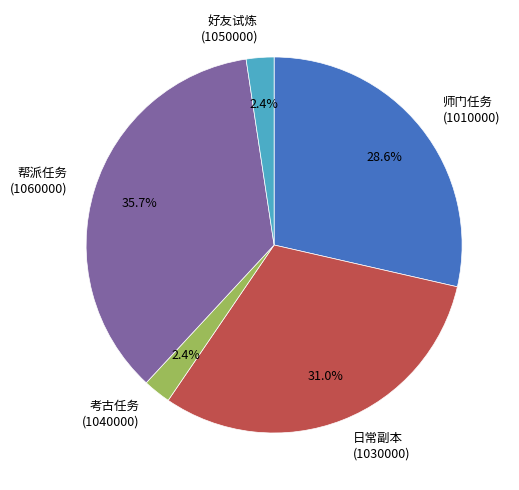

Is there any slice that represents more than half of the pie?

No